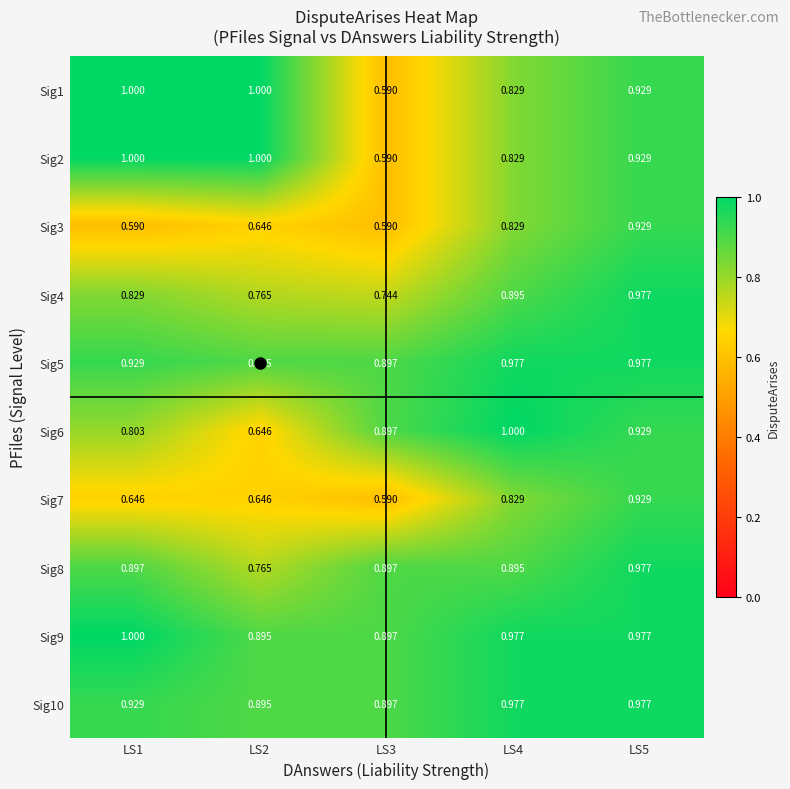

Is the value of Sig5 at LS3 greater than the value of Sig6 at LS1?

Yes